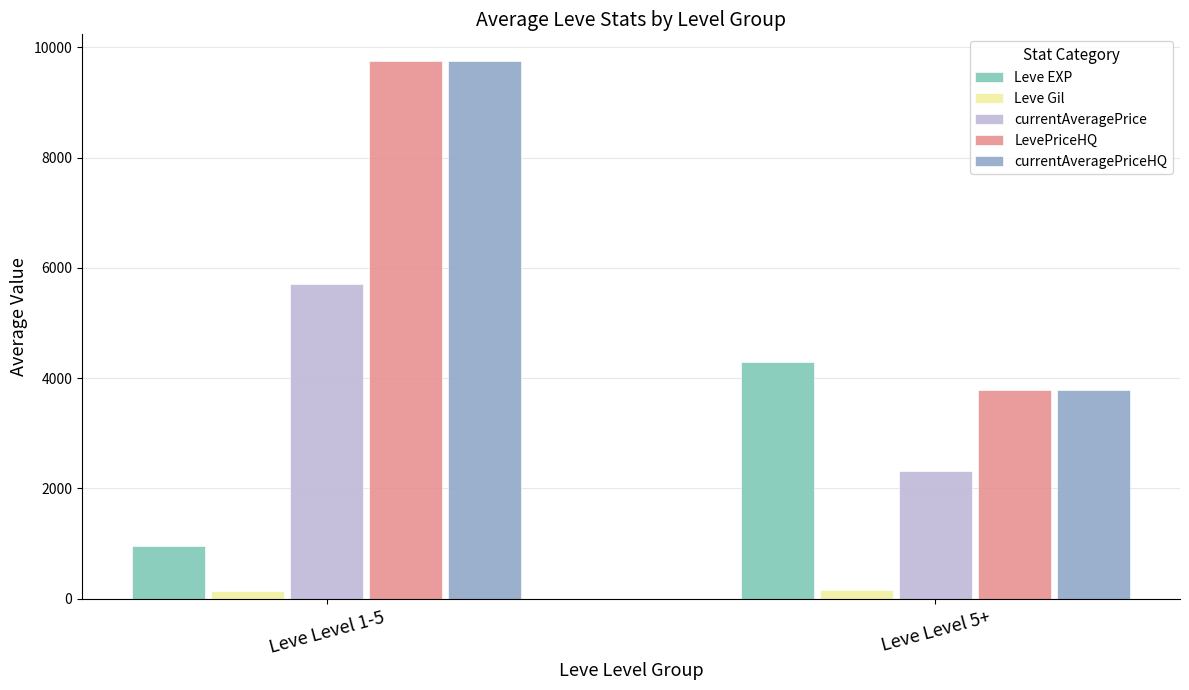

What is the difference between the maximum and minimum values in the Leve Gil series?

20